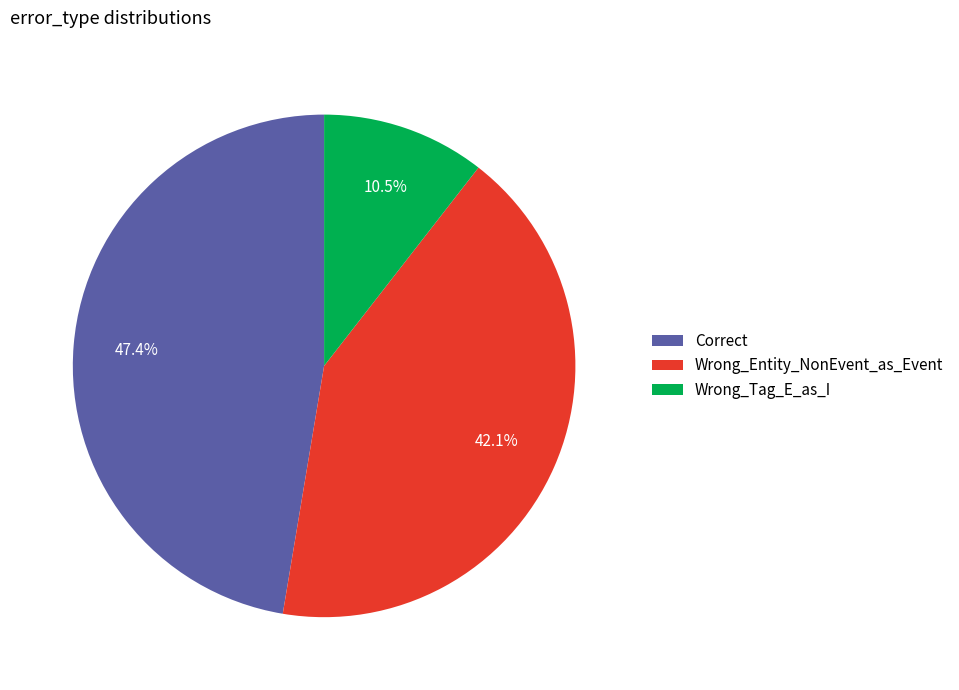

Does Wrong_Tag_E_as_I account for over 50% of the chart?

No